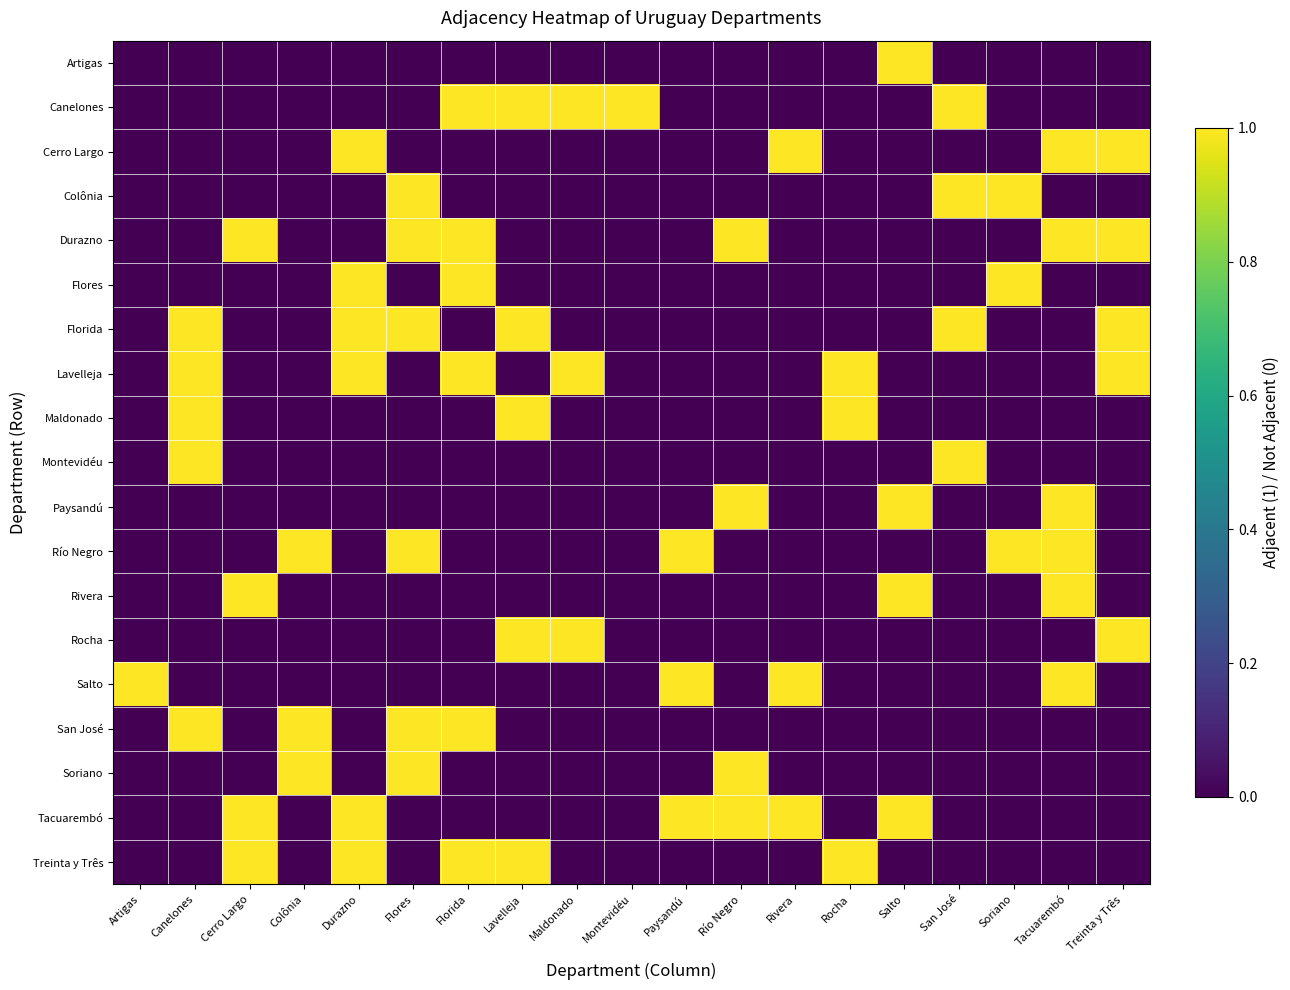

List the series in order of their peak value, lowest first.

Artigas, Canelones, Cerro Largo, Colônia, Durazno, Flores, Florida, Lavelleja, Maldonado, Montevidéu, Paysandú, Río Negro, Rivera, Rocha, Salto, San José, Soriano, Tacuarembó, Treinta y Três